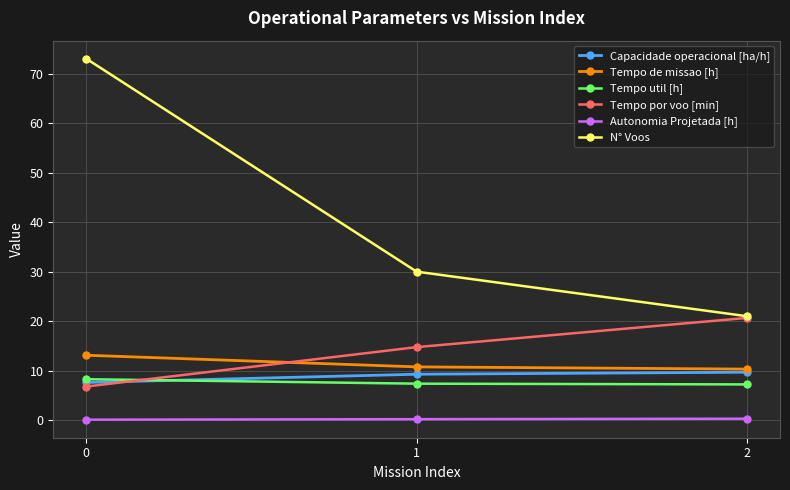

How many lines are shown in the chart?

6